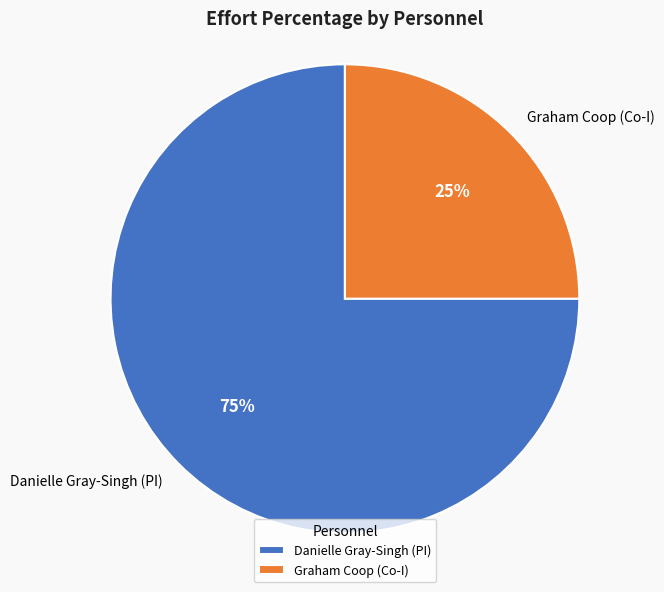

Count the number of slices in the pie.

2